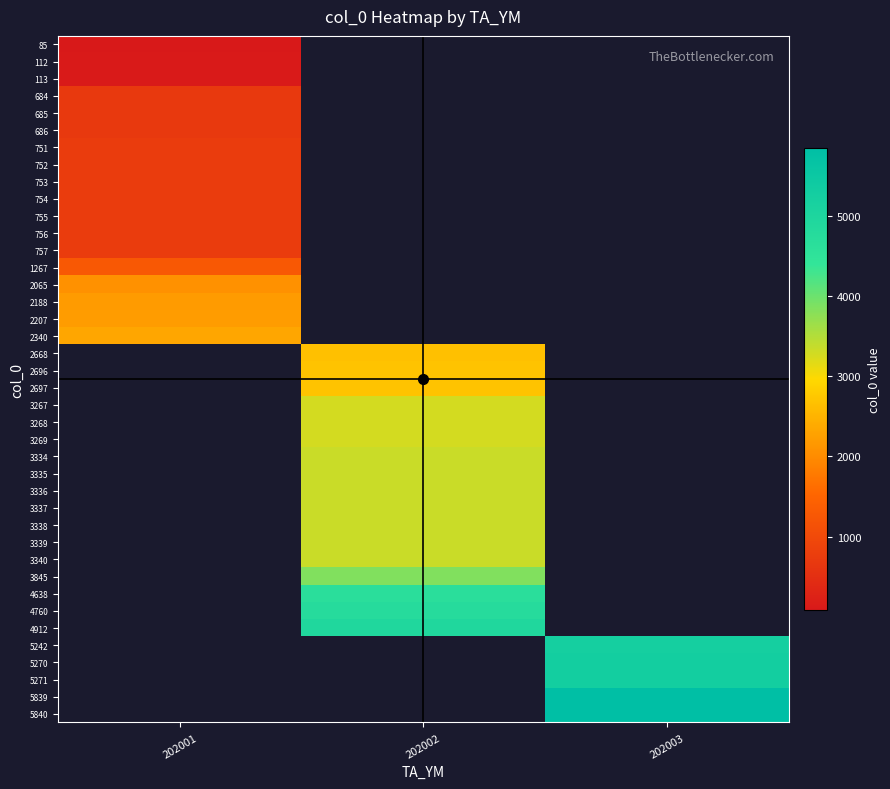

Is the value of 3340 at 202001 greater than the value of 685 at 202003?

No